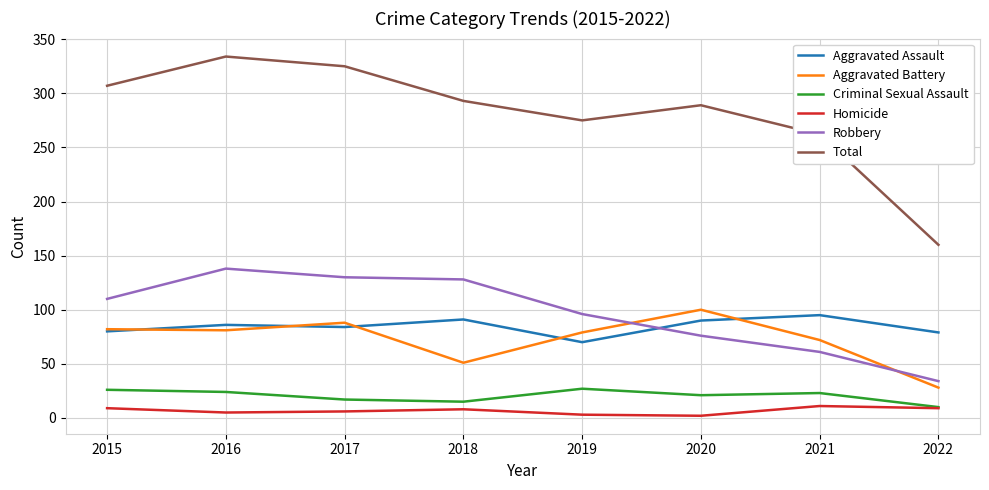

How many interior local peaks does the Aggravated Battery series have?

2